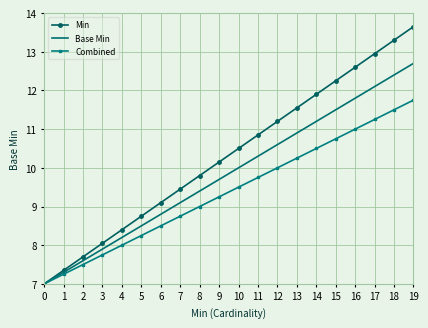

At which category is the sum across all series the highest?

19